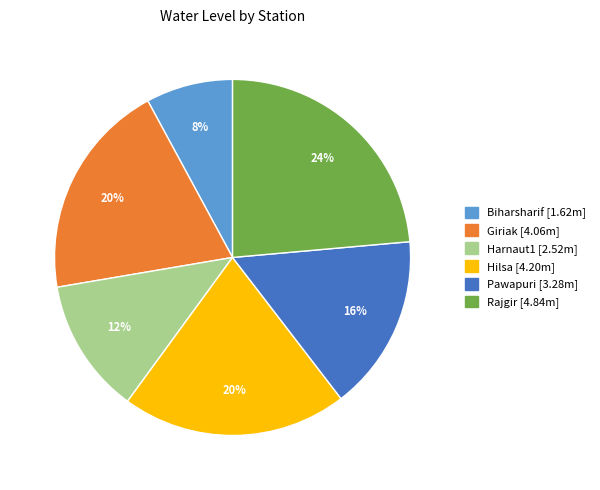

How many slices are in this pie chart?

6